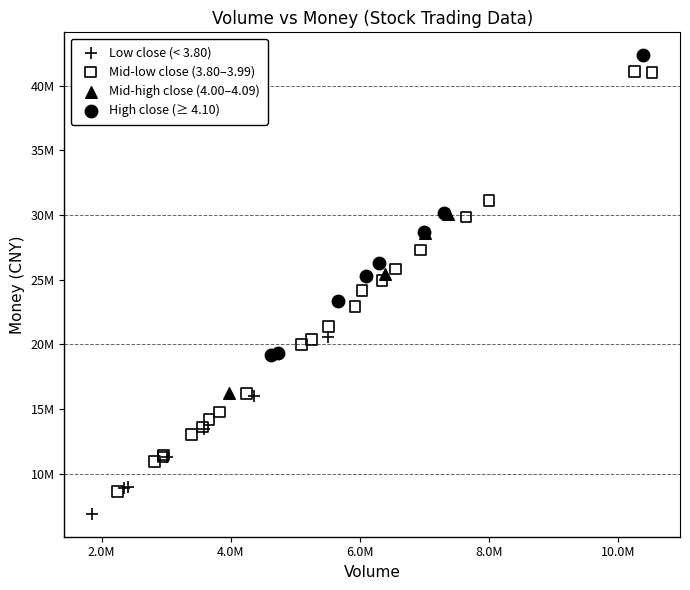

What are all the series names shown in the legend?

Low close (< 3.80), Mid-low close (3.80–3.99), Mid-high close (4.00–4.09), High close (≥ 4.10)